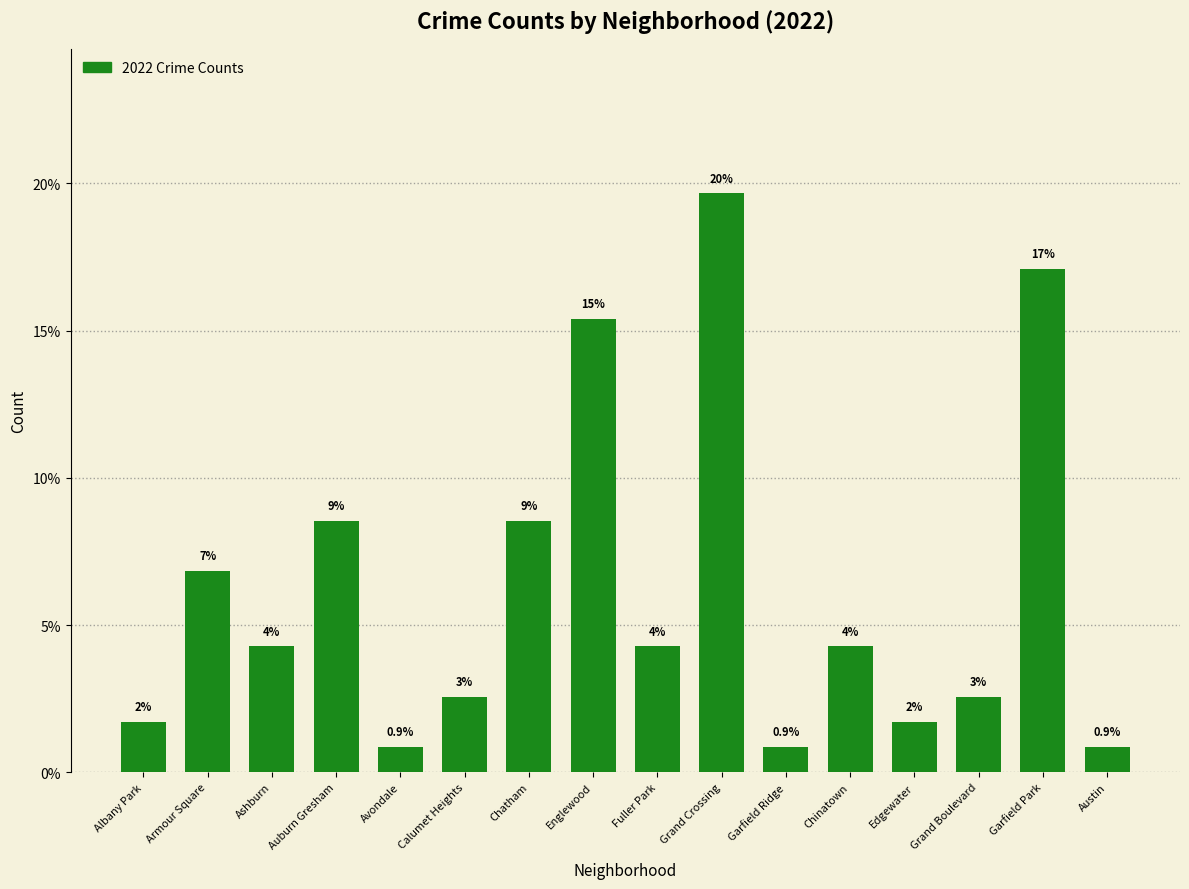

Rank the categories by value from lowest to highest.

Avondale, Garfield Ridge, Austin, Albany Park, Edgewater, Calumet Heights, Grand Boulevard, Ashburn, Fuller Park, Chinatown, Armour Square, Auburn Gresham, Chatham, Englewood, Garfield Park, Grand Crossing